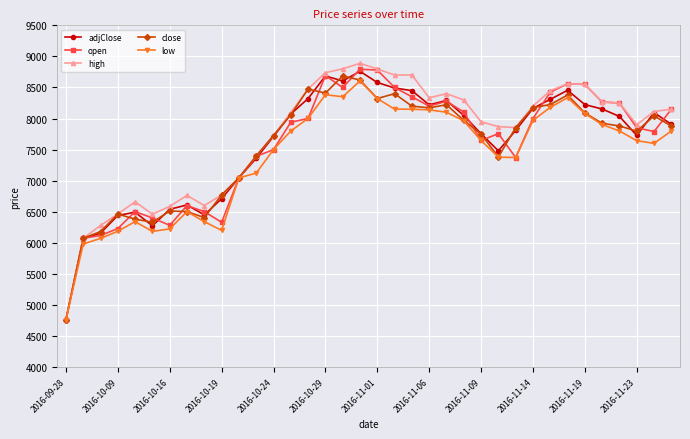

How many distinct data groups are displayed?

5